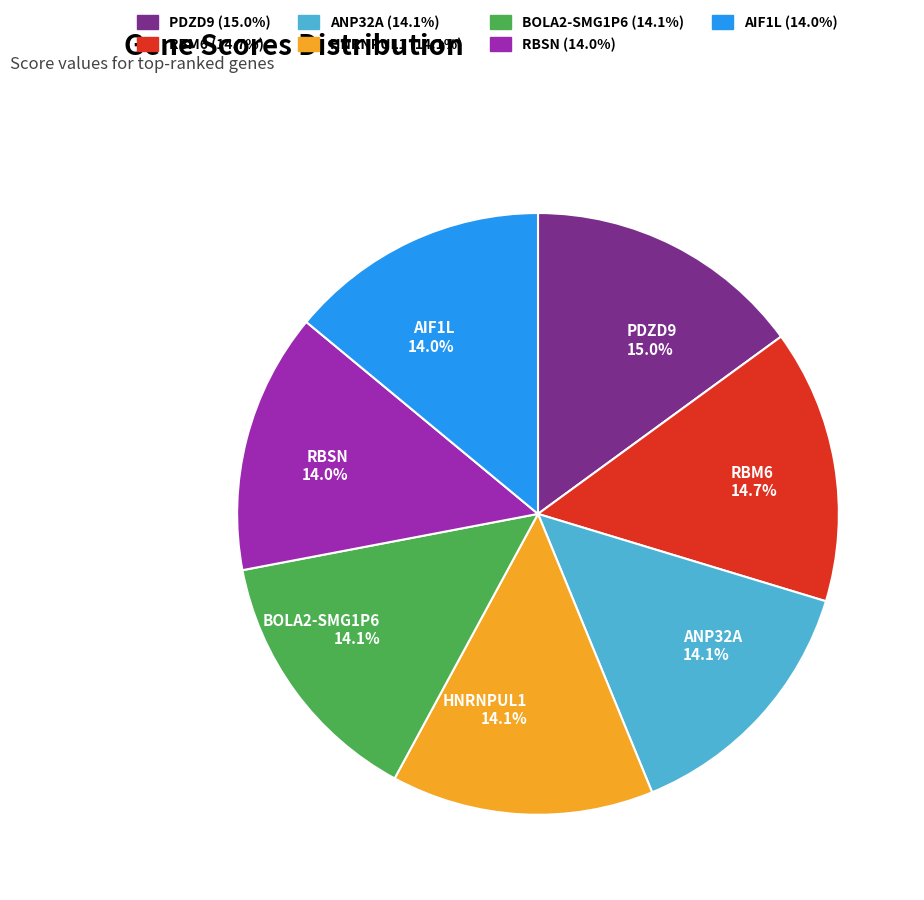

Is the sum of BOLA2-SMG1P6 14.1% and HNRNPUL1 14.1% greater than half?

No